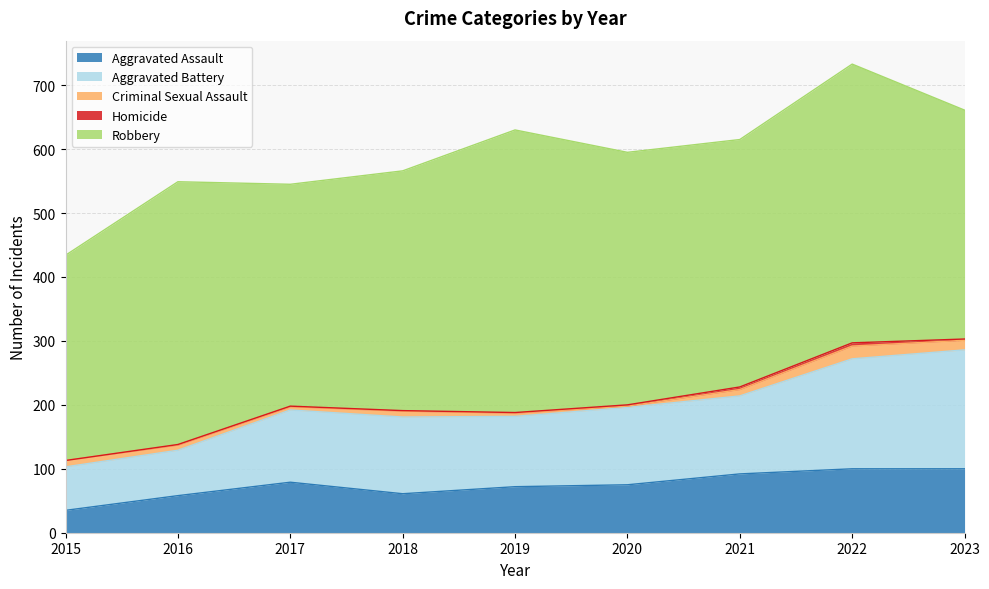

Rank the series by their maximum value, from highest to lowest.

Robbery, Aggravated Battery, Aggravated Assault, Criminal Sexual Assault, Homicide